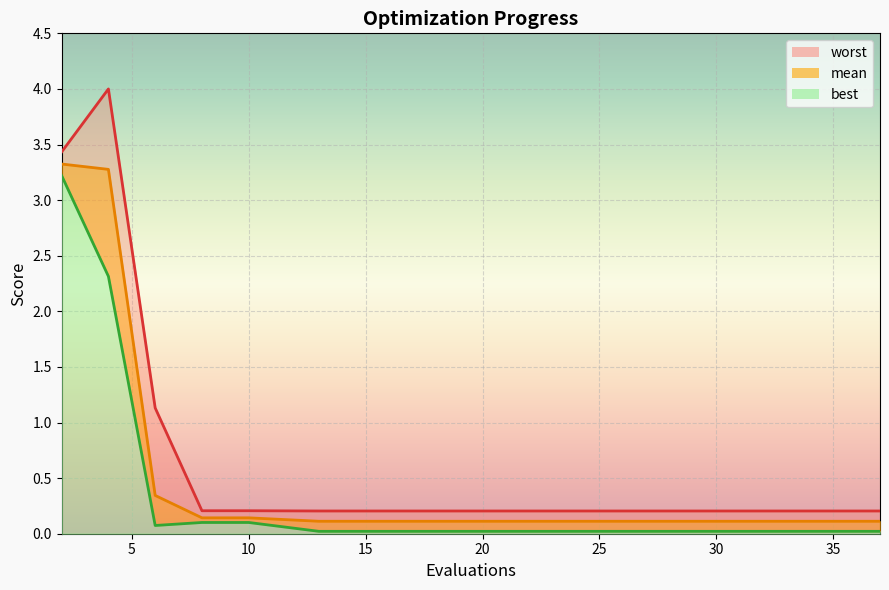

Between 17 and 40, which is larger?

17